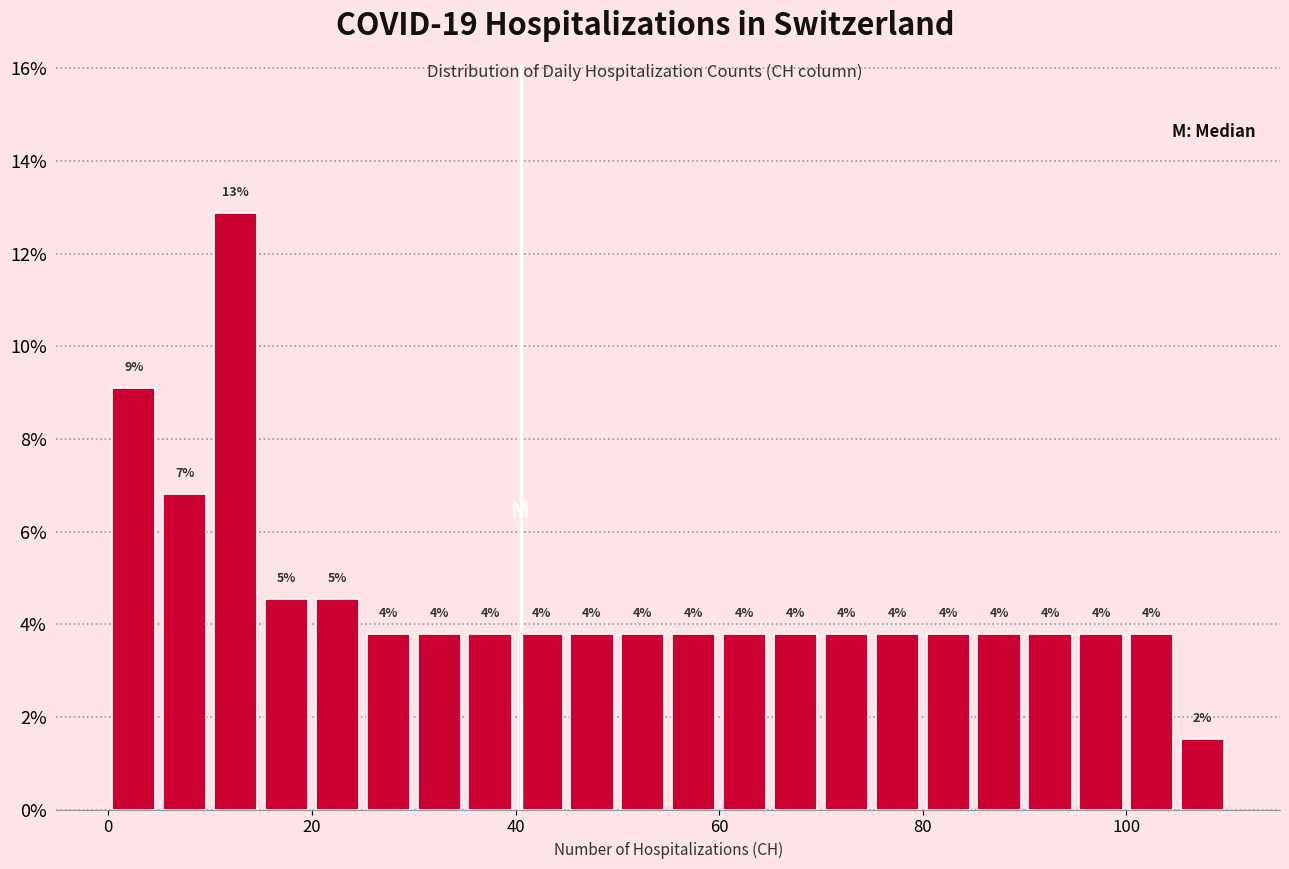

Around what value on the x-axis is the tallest bar? Give the approximate position of its centre, as read against the axis.

12